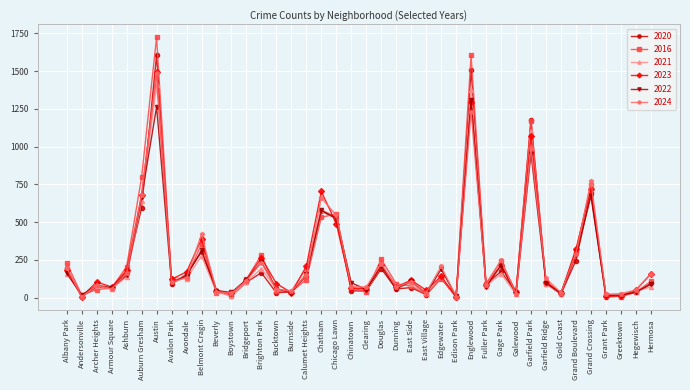

What is the label of the 16th point from the left?

Burnside